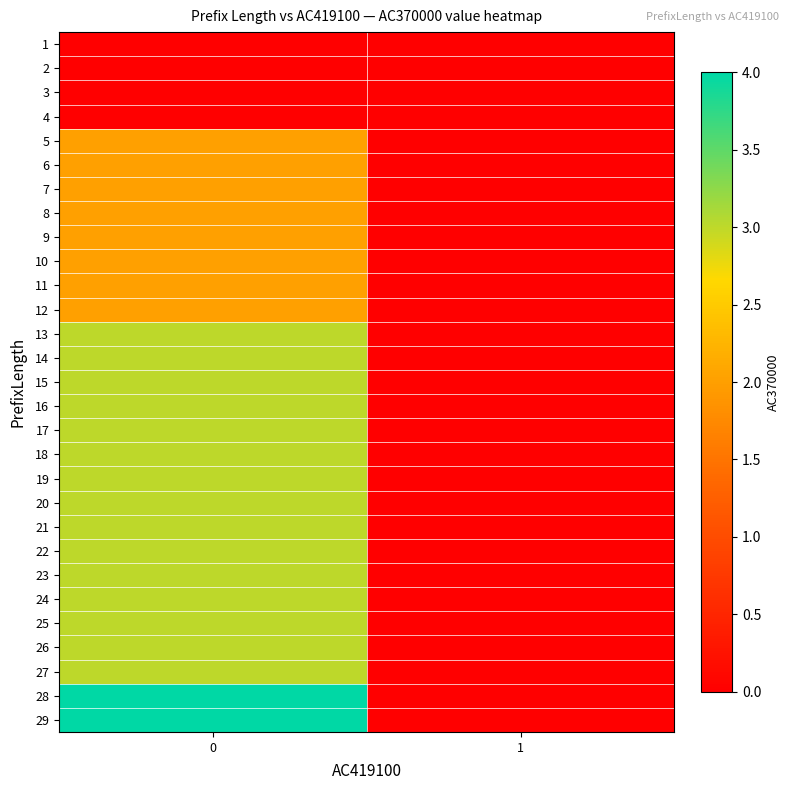

How many data points does each series have?

2